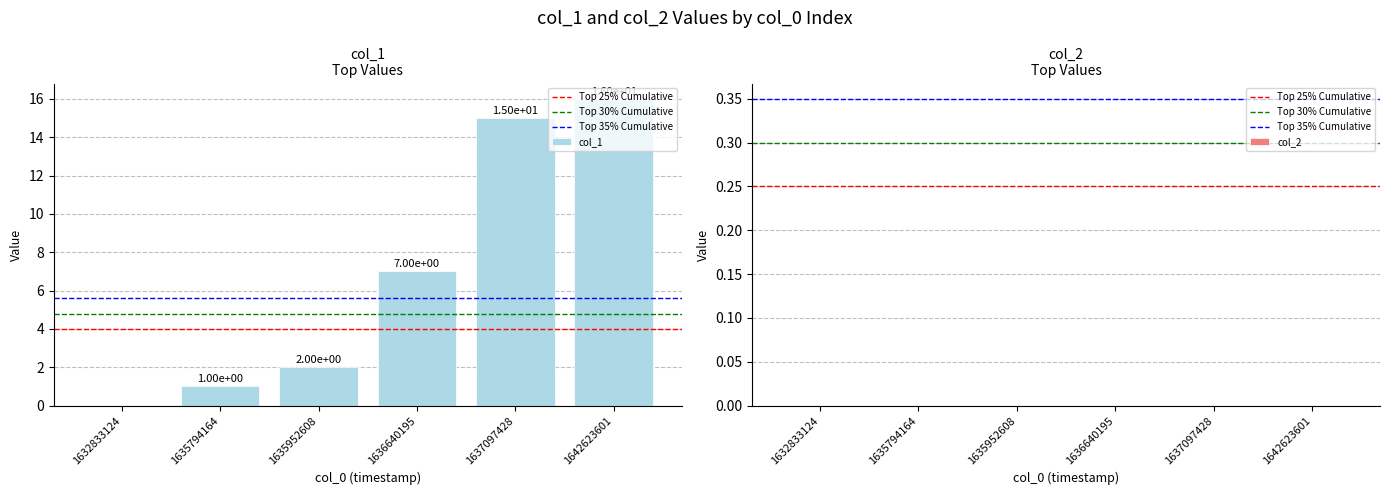

How many positive values are there?

5